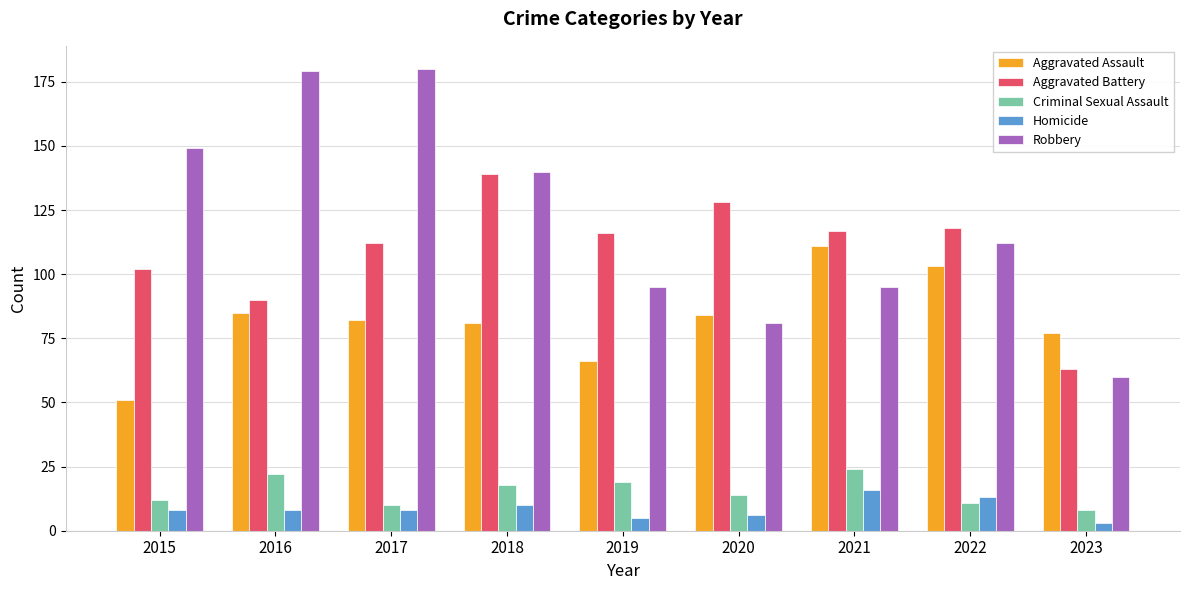

Read the Robbery value at 2021, to the nearest 50.

100